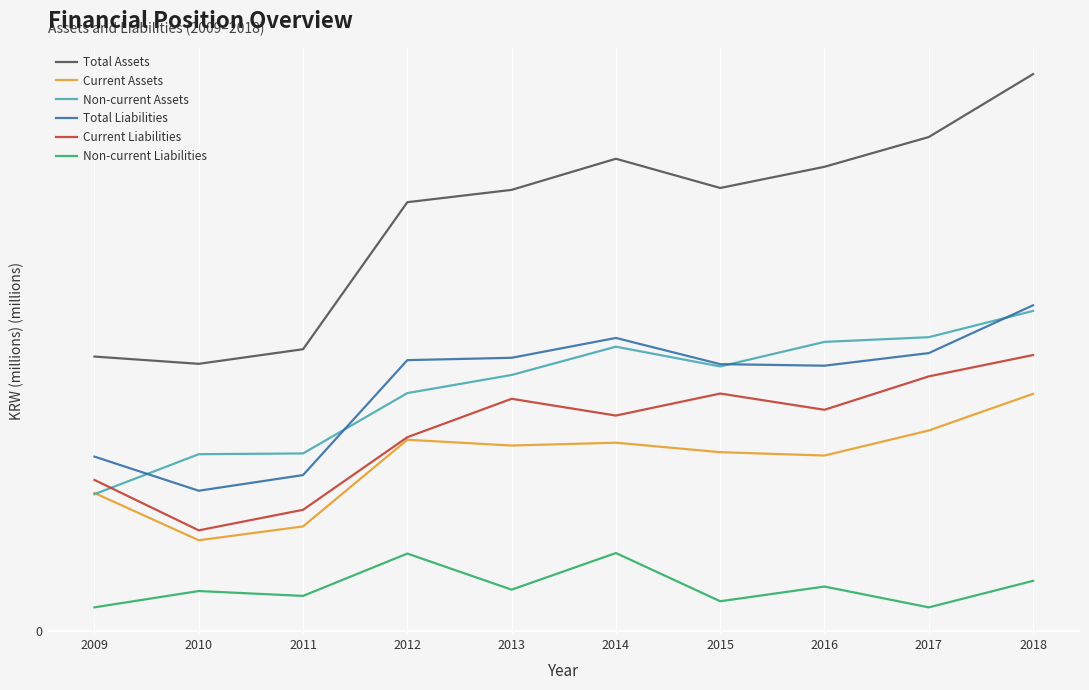

In Non-current Liabilities, how many points are lower than both neighbors (excluding endpoints)?

4